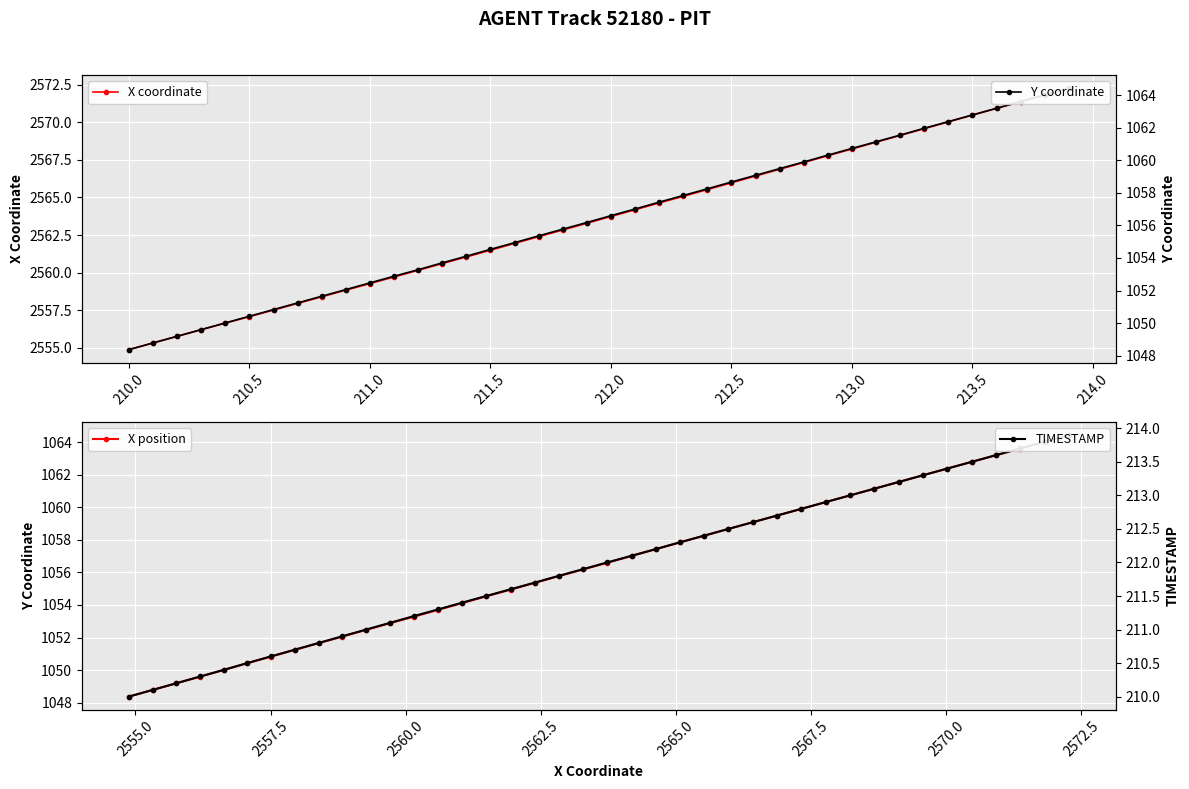

How many categories are shown in the chart?

40